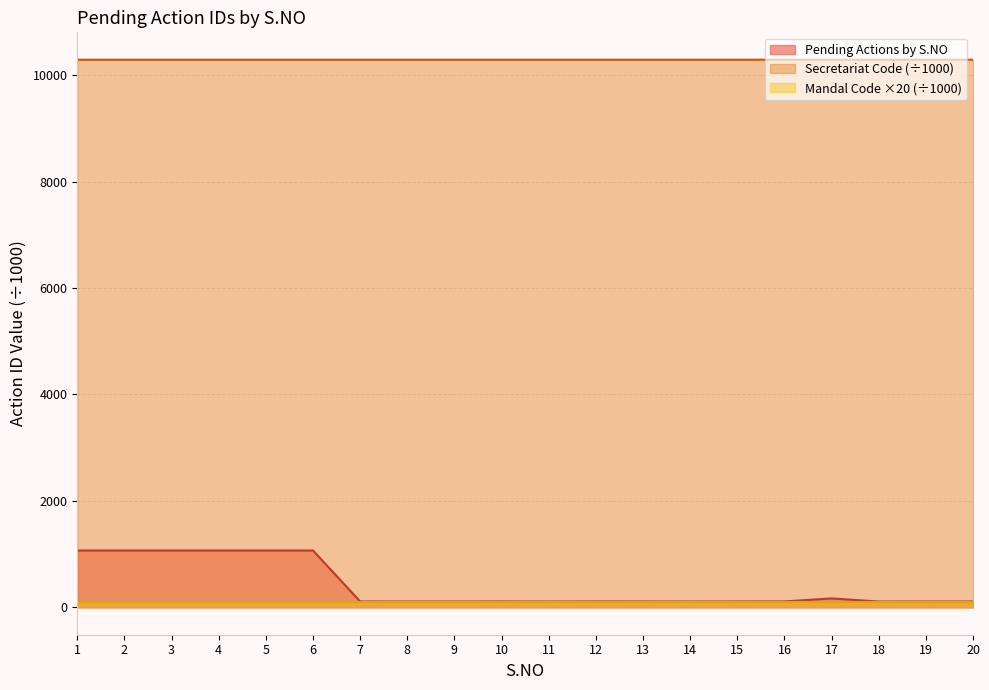

What is the ratio of the value at 17 to the value at 16?

1.5